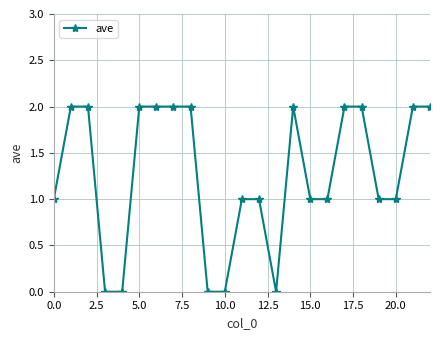

Reading right to left, transcribe all the data shown in this chart.

2	2	1	1	2	2	1	1	2	0	1	1	0	0	2	2	2	2	0	0	2	2	1